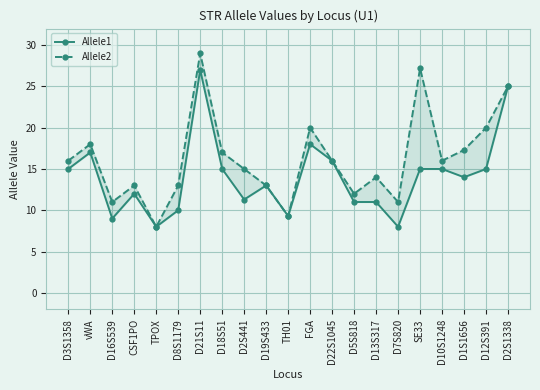

Which series changed the most between D16S539 and FGA?

Allele1